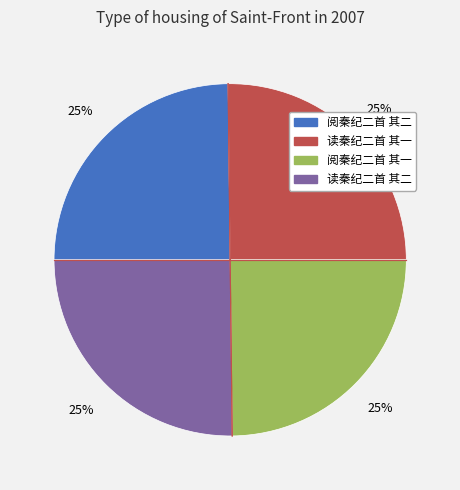

True or false: 读秦纪二首 其二 accounts for 39% of the total.

False